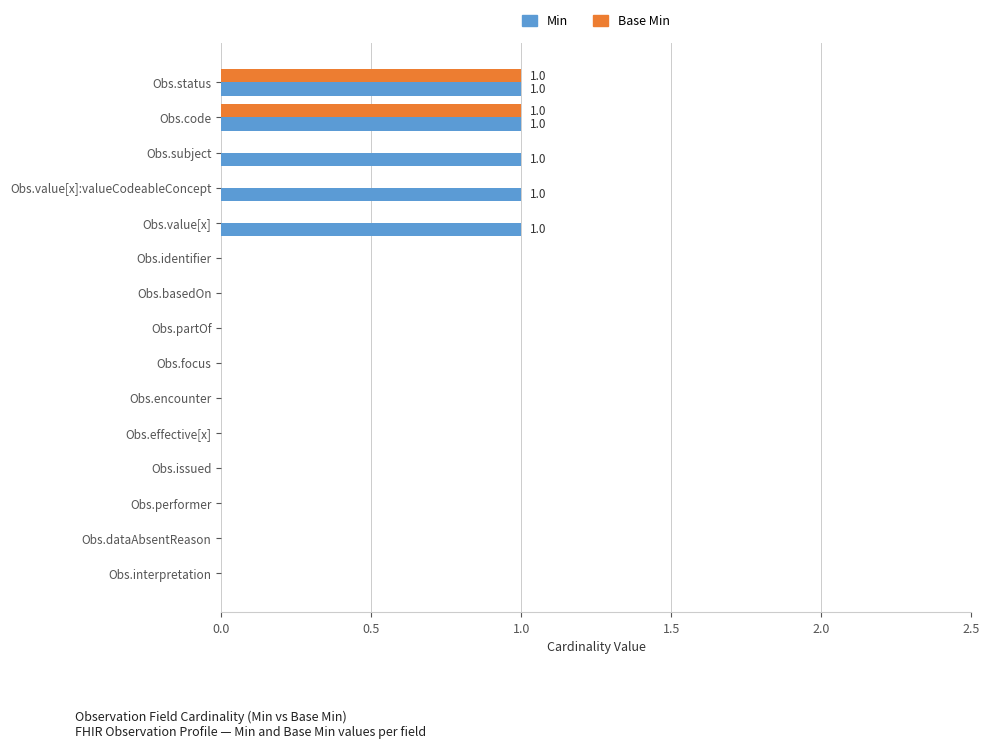

How many categories are shown in the chart?

15